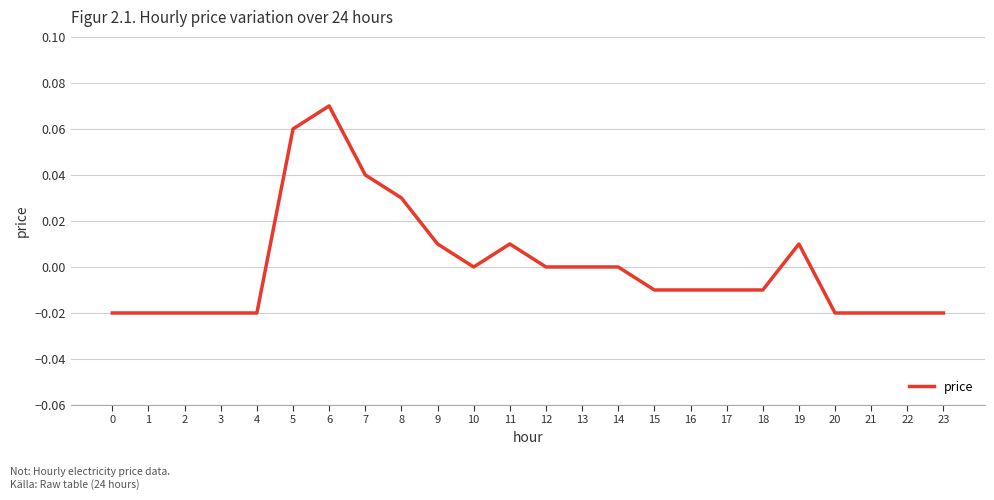

Where does the data first go above 0?

5